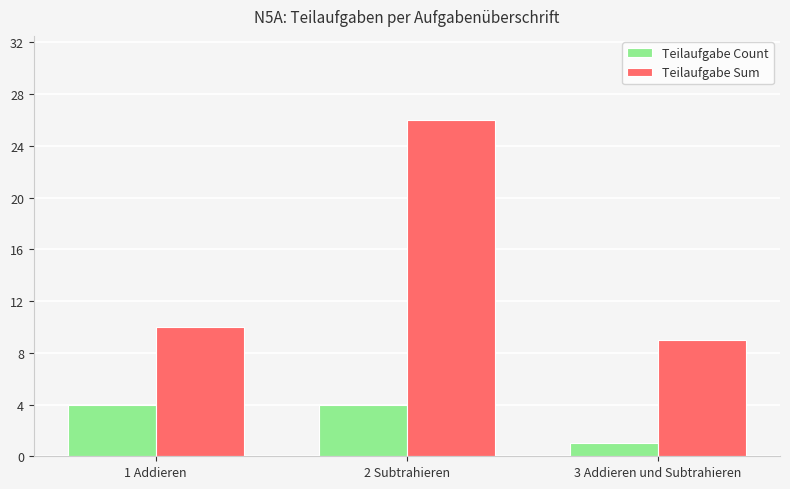

Which series has the largest total across all categories?

Teilaufgabe Sum